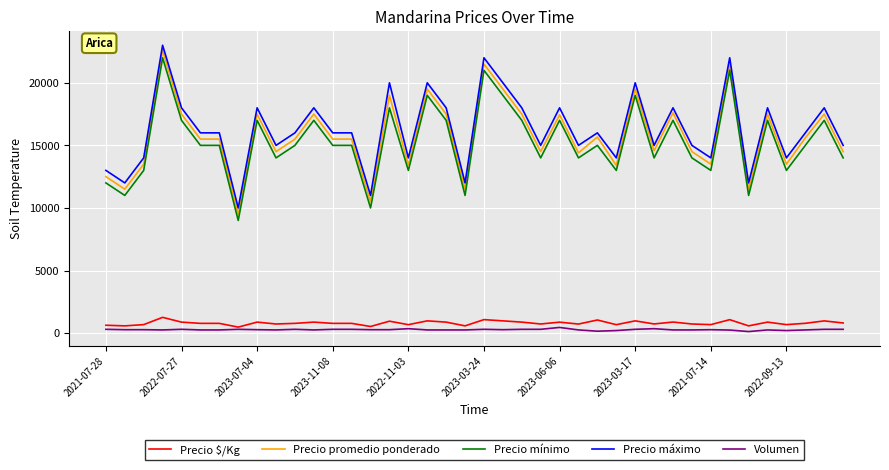

What is the highest value of the Precio promedio ponderado series?

22600